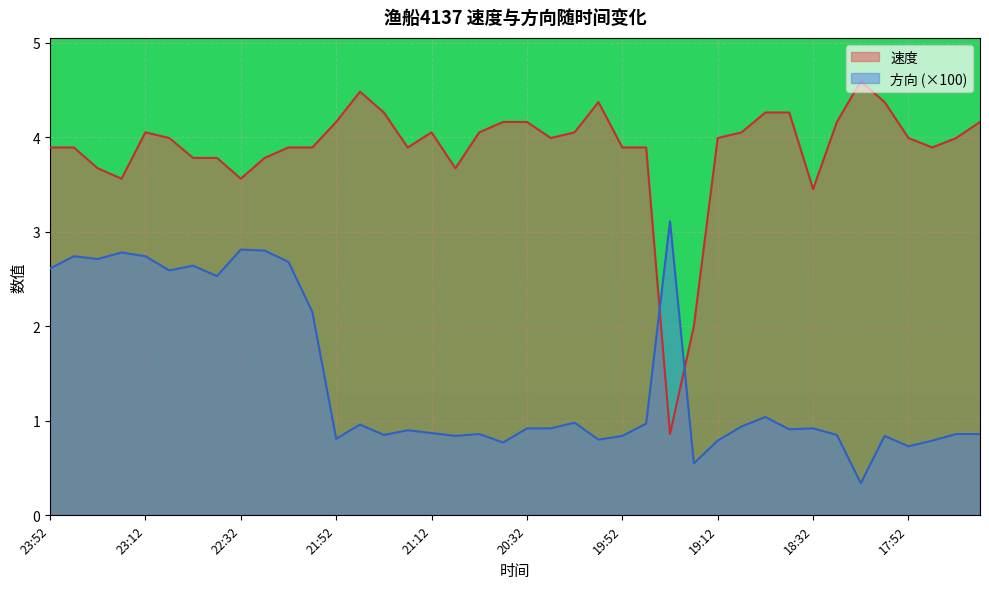

What is the greatest value displayed?

4.6